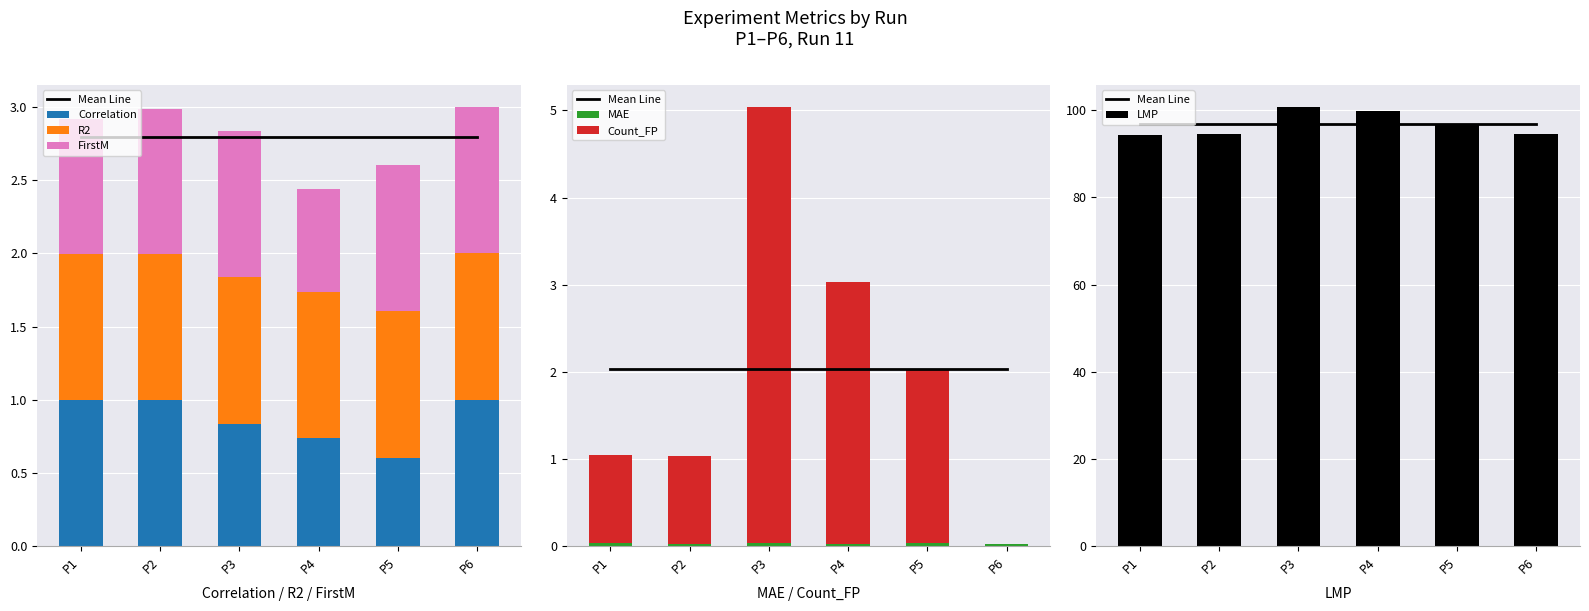

The Correlation series shows 1.4 at P3. True or false?

False